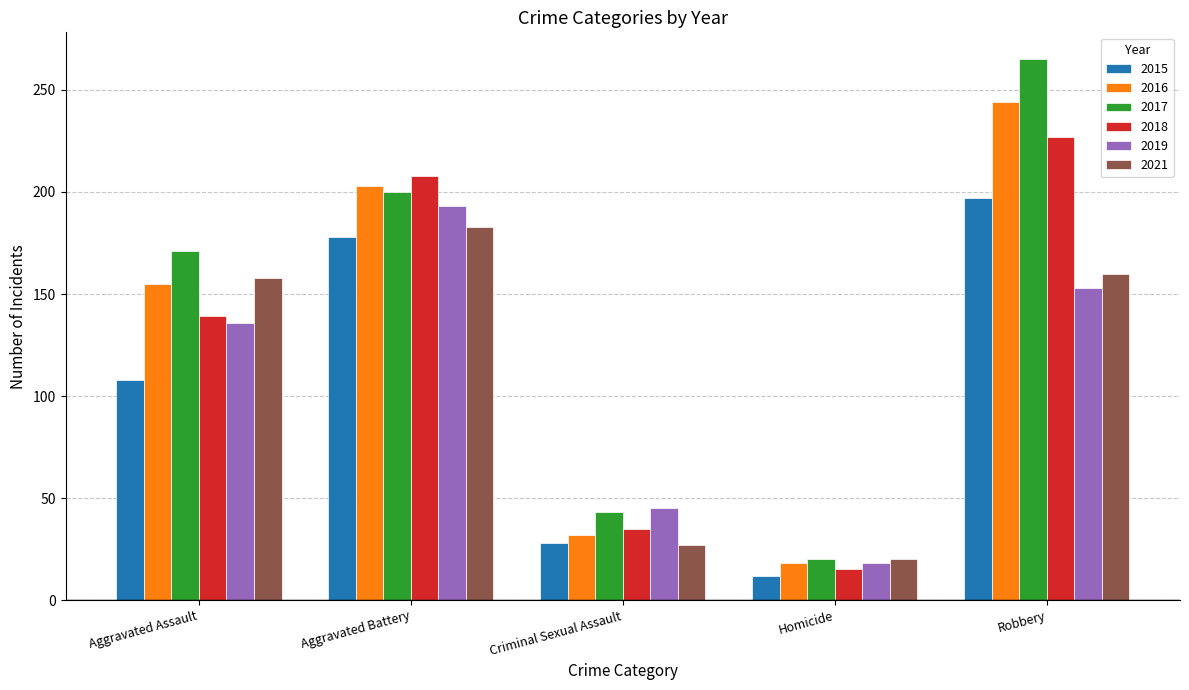

What value does the 2021 series have at Criminal Sexual Assault?

27